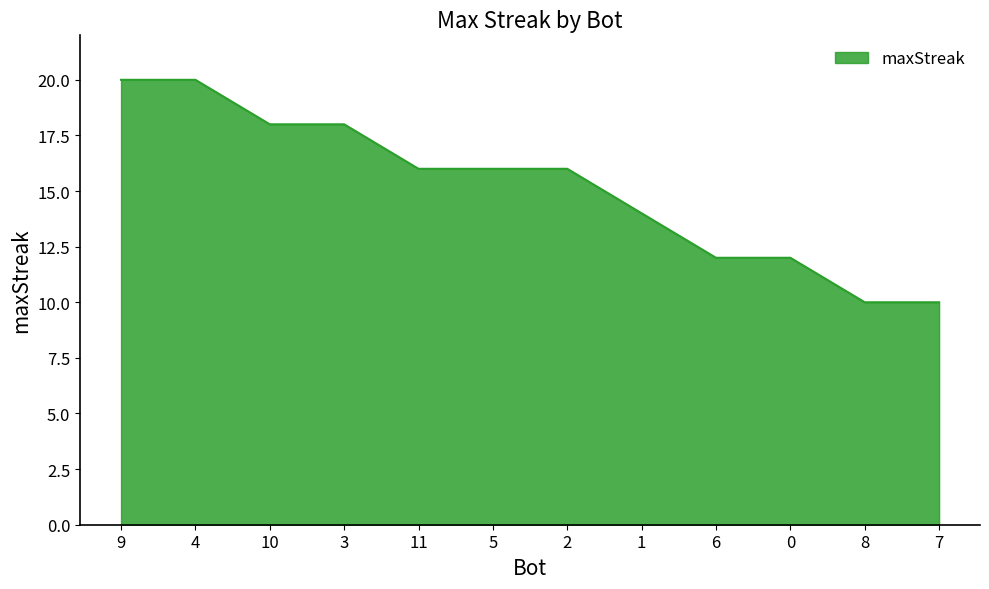

Approximately how many times larger is the value at 3 compared to 10?

1.0